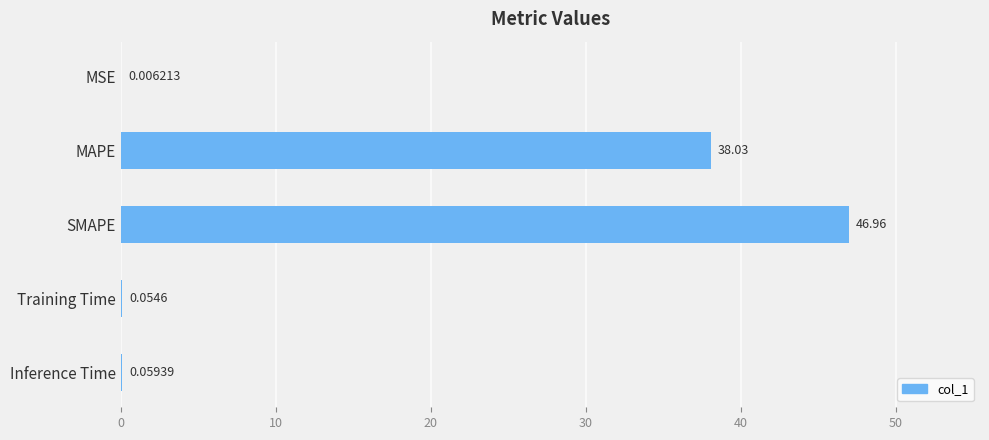

Where is the data nearest to the value 23?

MAPE